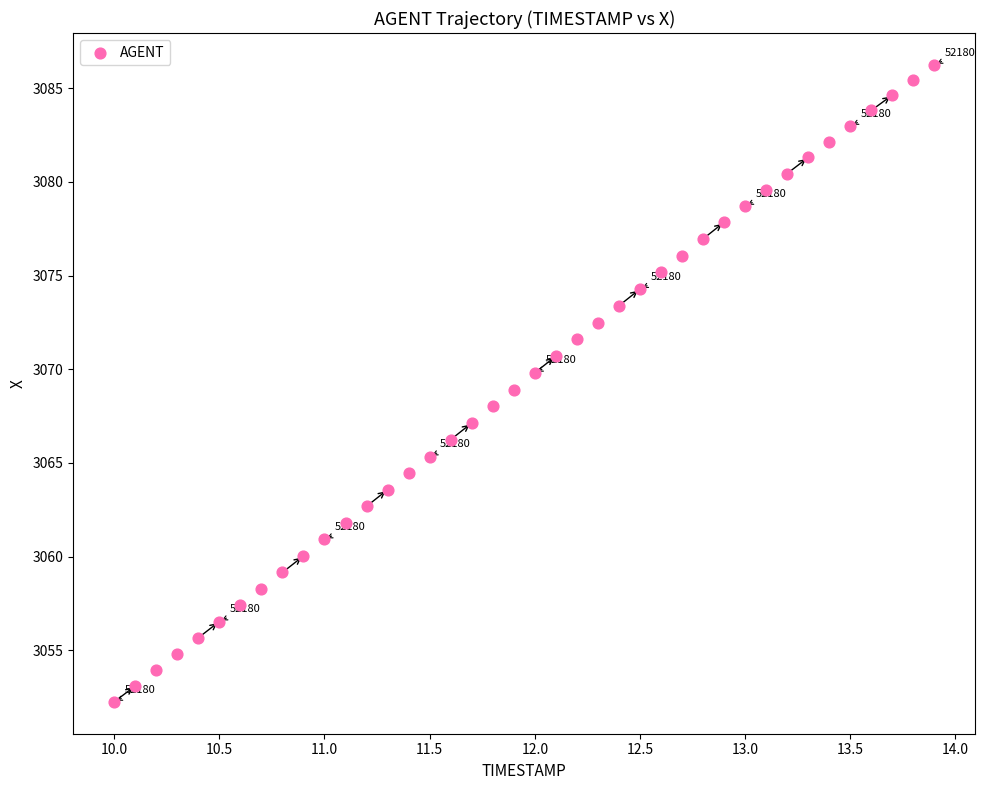

What is the range of X values (max minus min)?

3.9